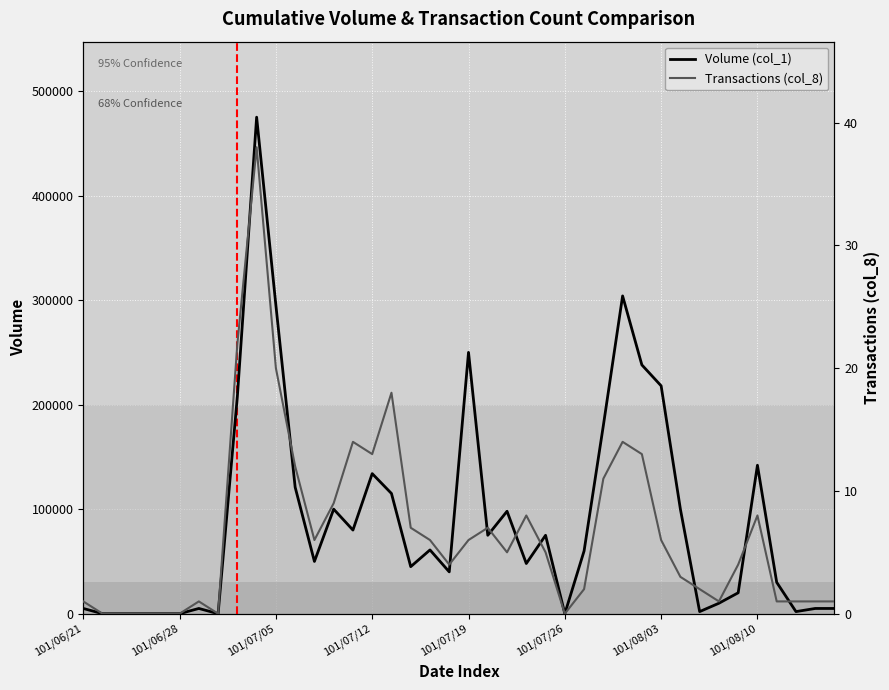

List the series in order of their peak value, highest first.

Volume (col_1), Transactions (col_8)